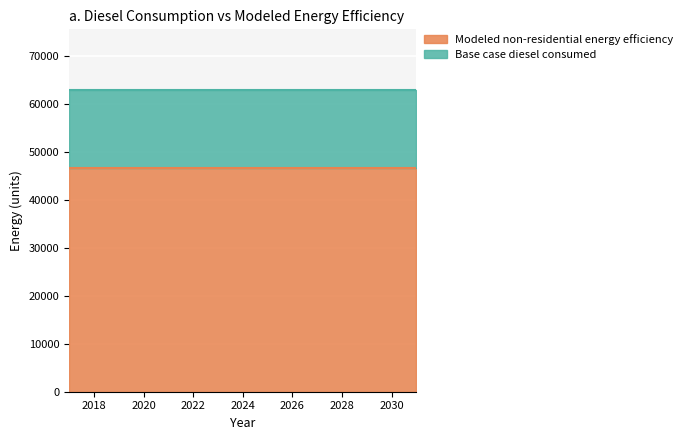

True or false: Modeled non-residential energy efficiency and Base case diesel consumed intersect in this chart.

False